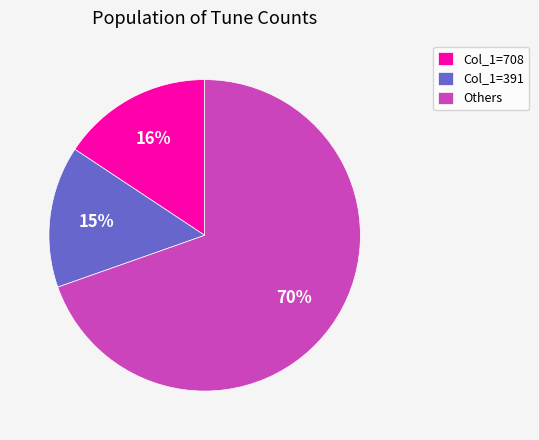

To the nearest percent, what is the average slice percentage?

33%